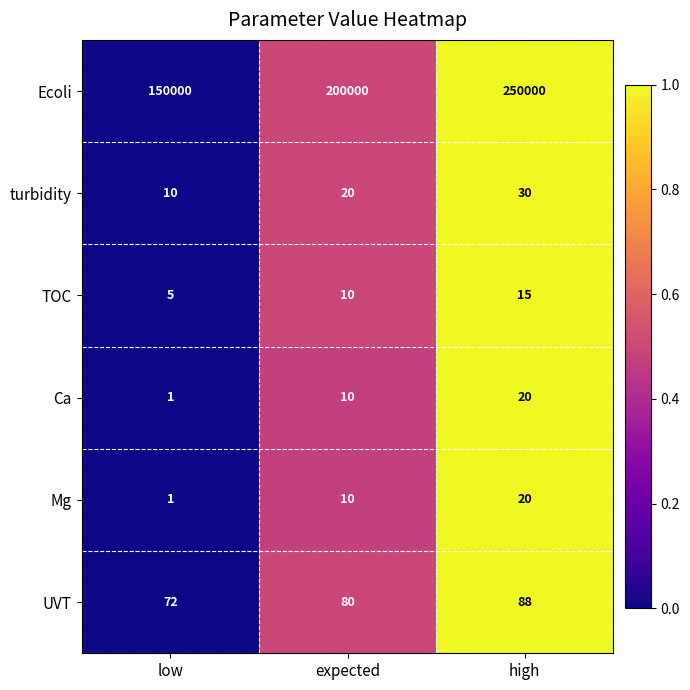

Reading right to left, list all the values displayed in this chart.

Ecoli: high=250000	expected=200000	low=150000
turbidity: high=30	expected=20	low=10
TOC: high=15	expected=10	low=5
Ca: high=20	expected=10	low=1
Mg: high=20	expected=10	low=1
UVT: high=88	expected=80	low=72